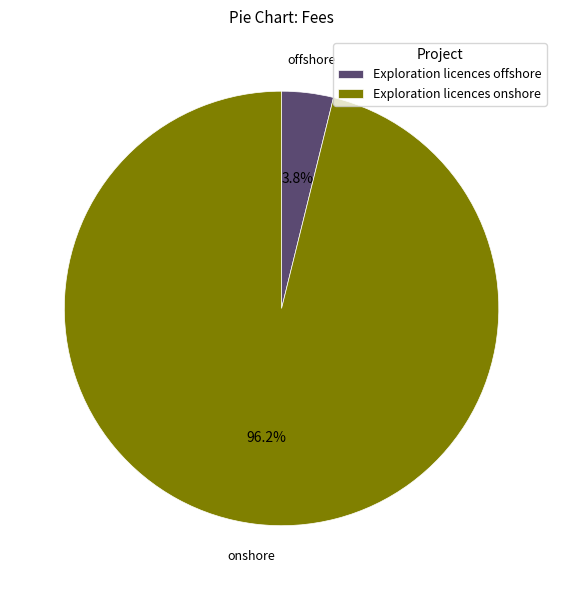

To the nearest percent, what is the difference between the largest and smallest slice percentages?

92%